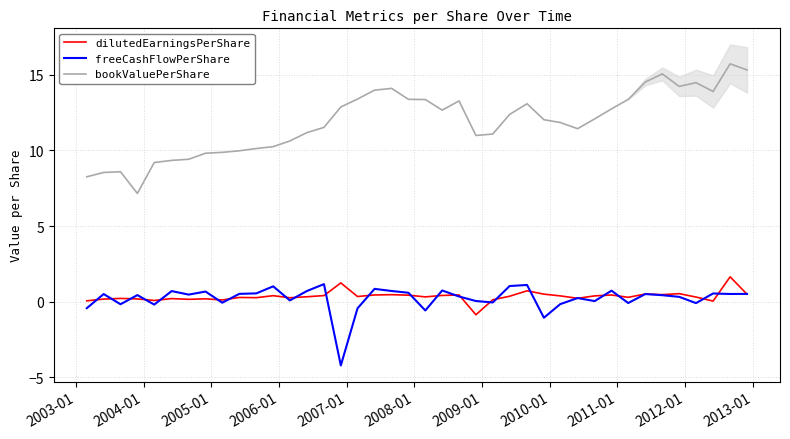

True or false: dilutedEarningsPerShare and bookValuePerShare intersect in this chart.

False